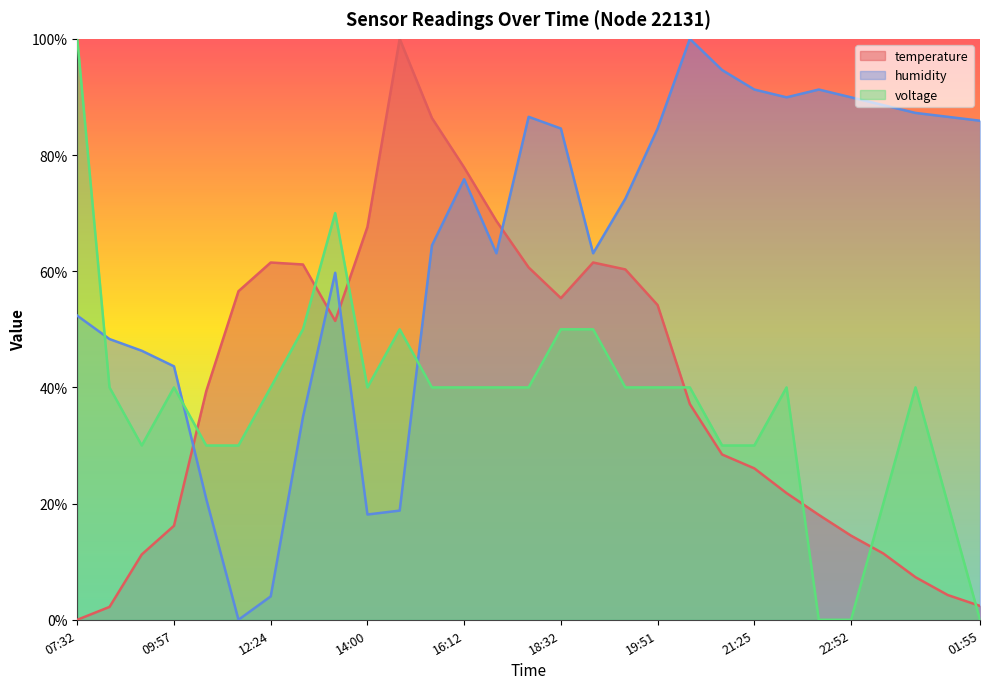

At which label does temperature reach its peak?

15:04